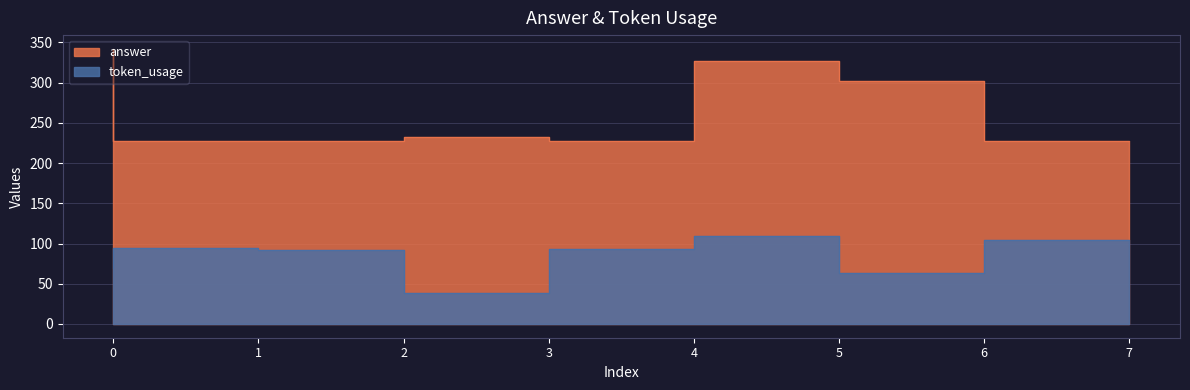

Rank the series at 5 from lowest to highest value.

token_usage, answer